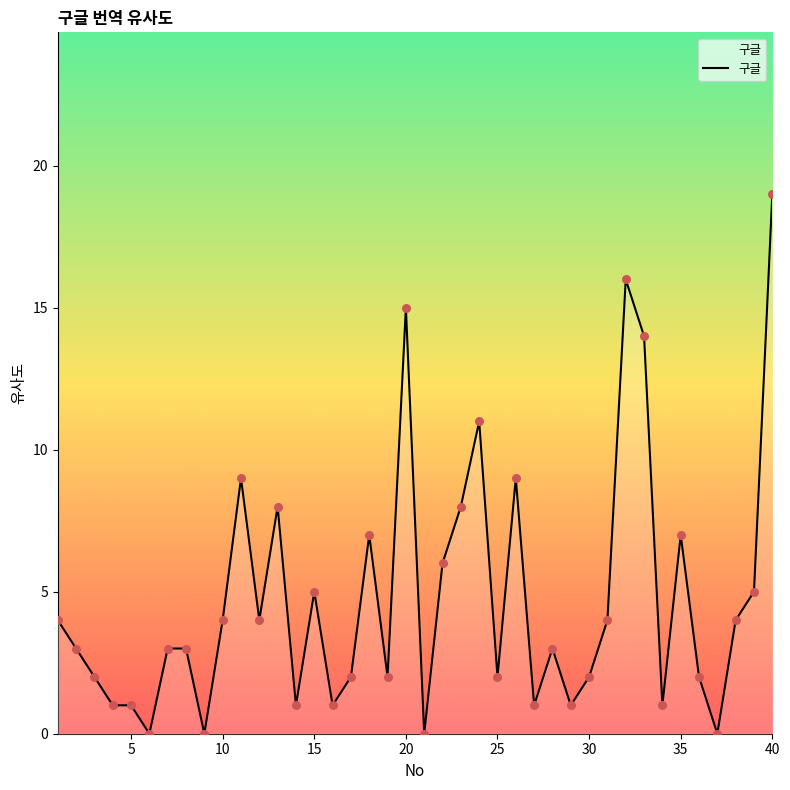

What is the greatest value displayed?

19